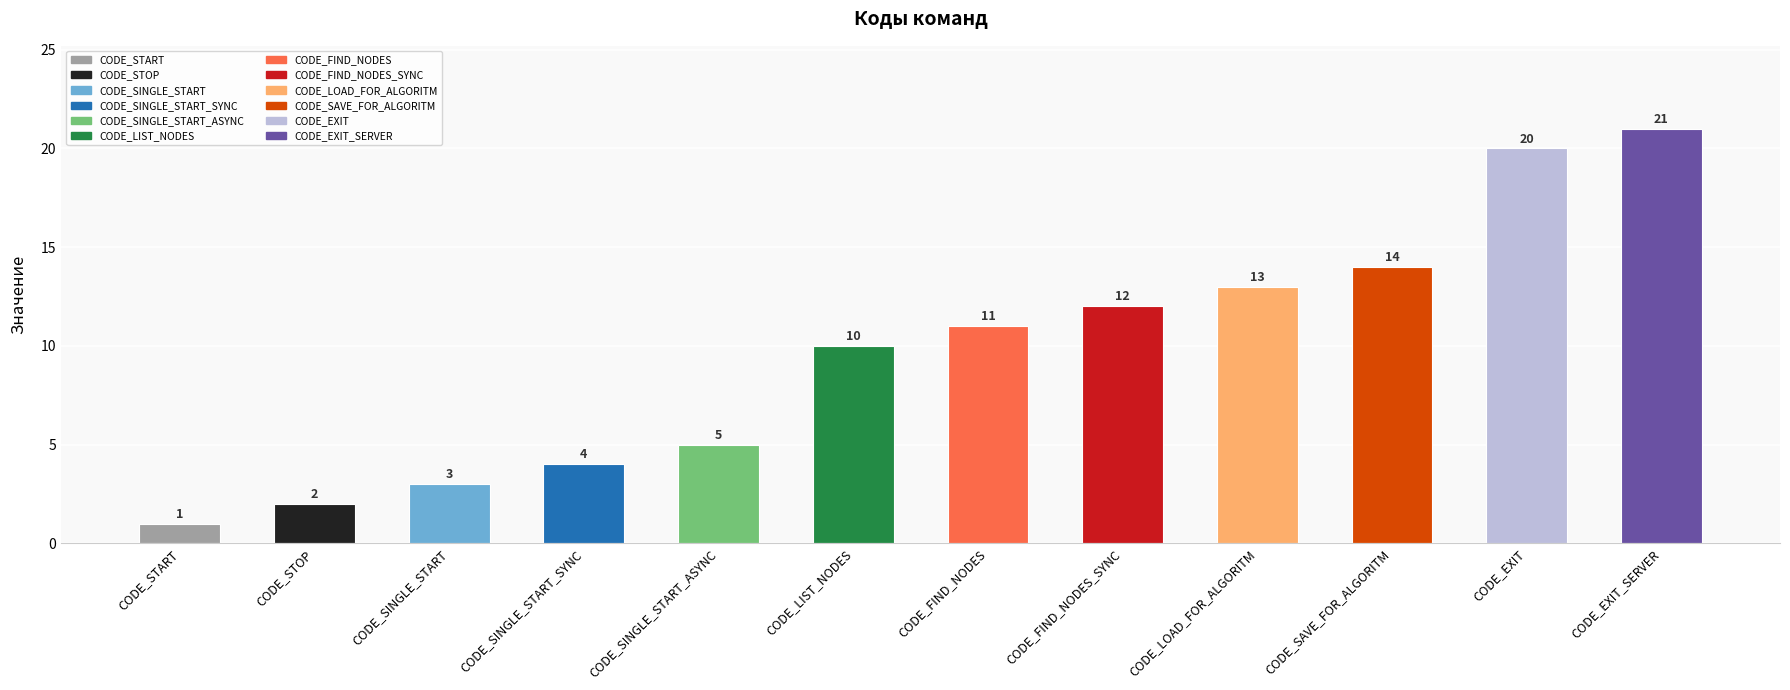

At which label is the value closest to 11?

CODE_FIND_NODES